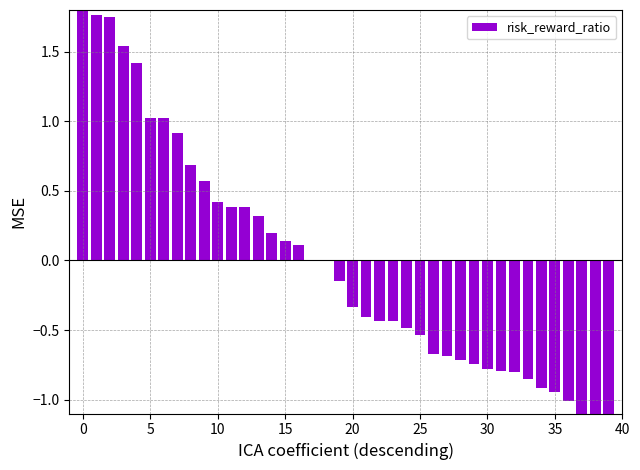

How many data points are above 0?

18